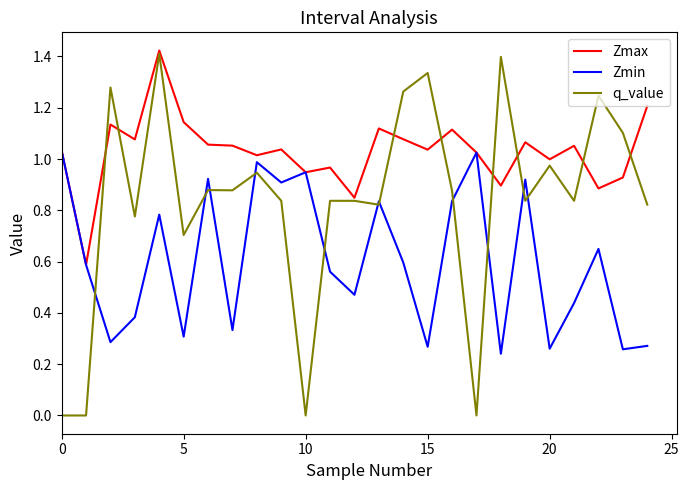

Does the chart display data point markers on the line(s)?

No